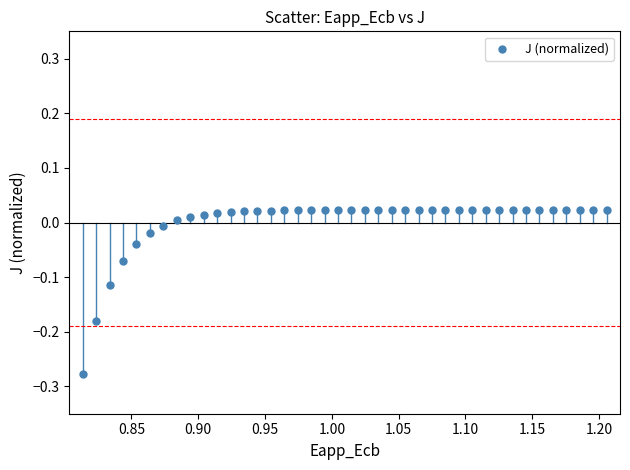

What is the range of Y values (max minus min)?

0.3